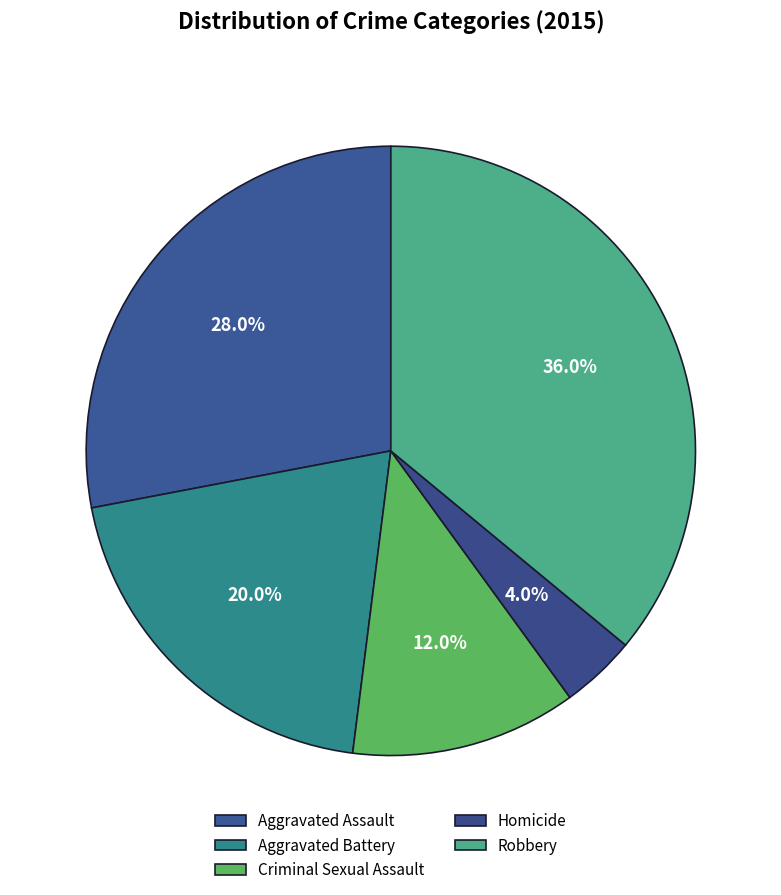

Is there a majority slice in this chart?

No